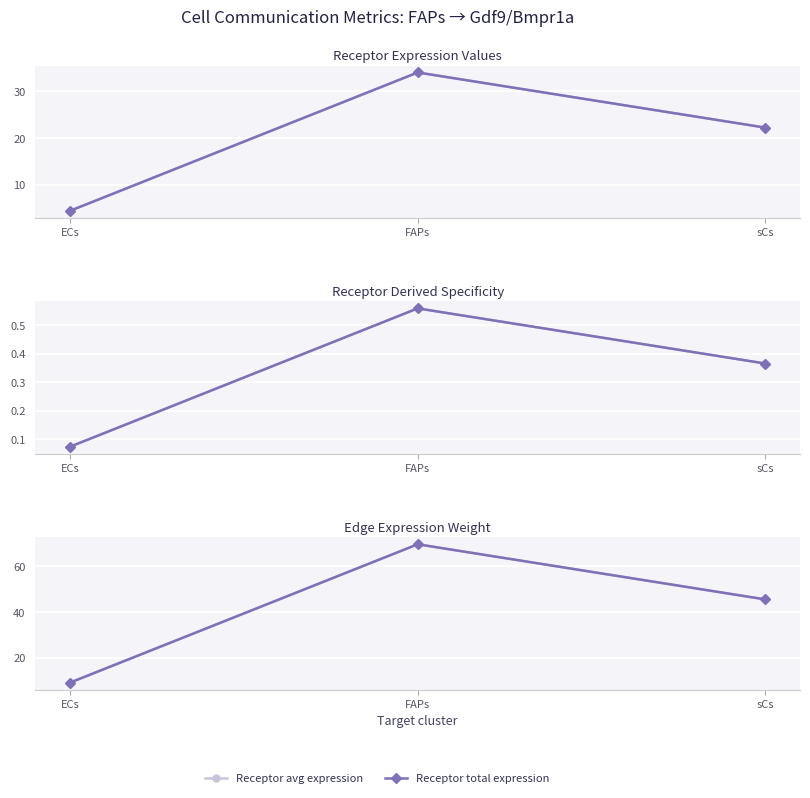

What is the minimum value shown in the chart?

0.1